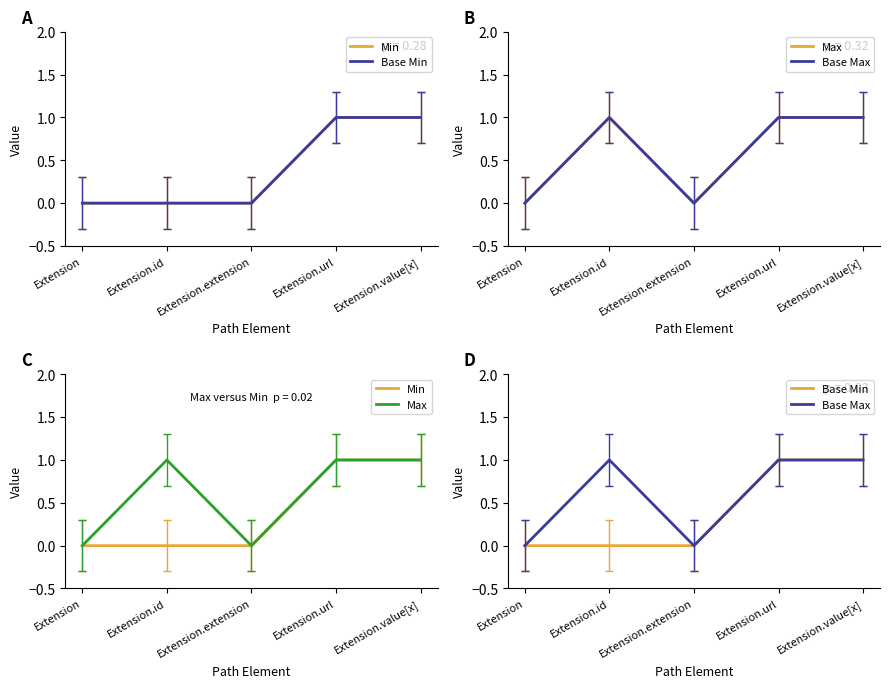

What is the difference between the maximum and second lowest values in the Max series?

1